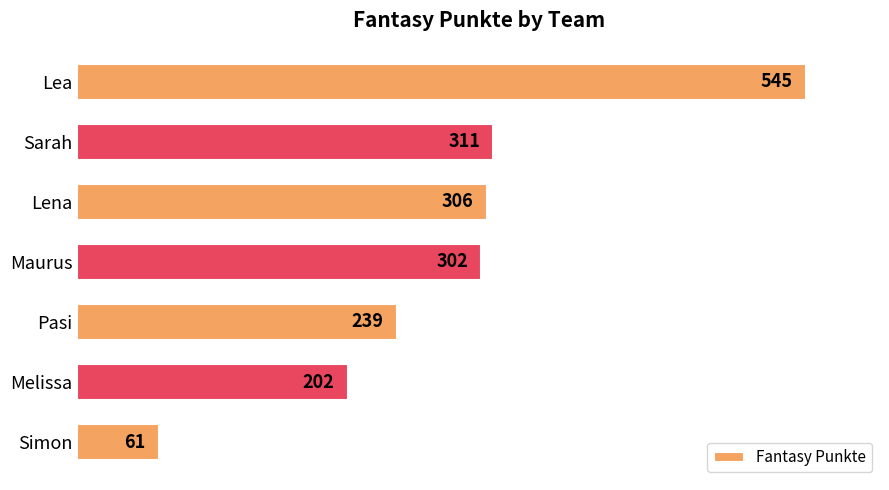

How many values are below 302?

3